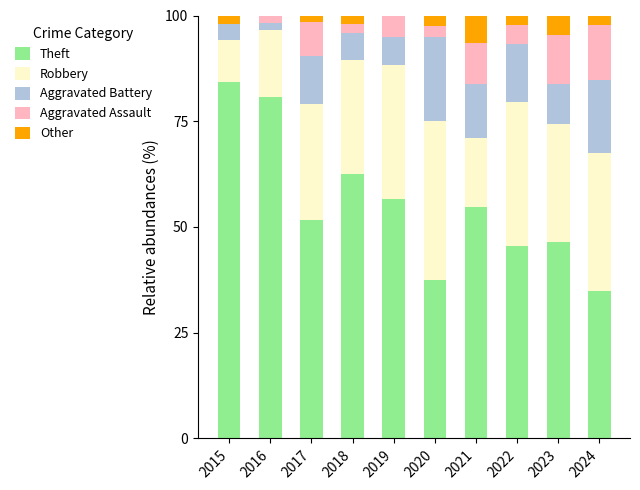

What is the sum of all Theft values?

554.9